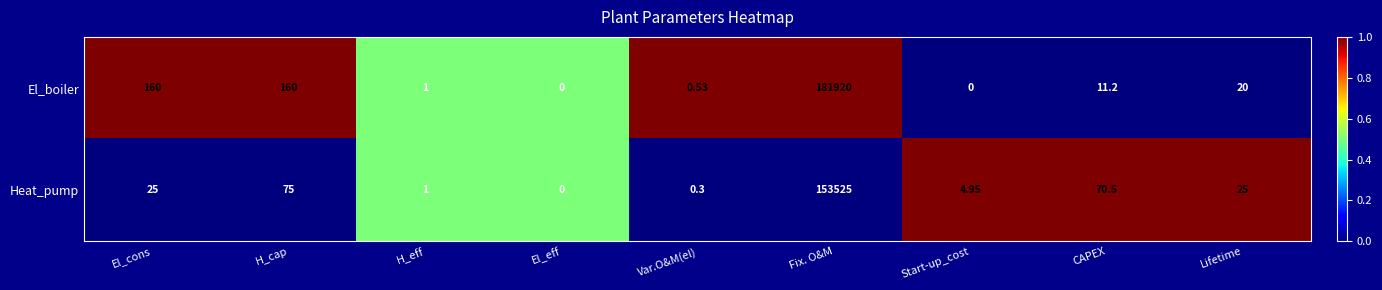

How many values in the El_boiler series exceed 11?

5